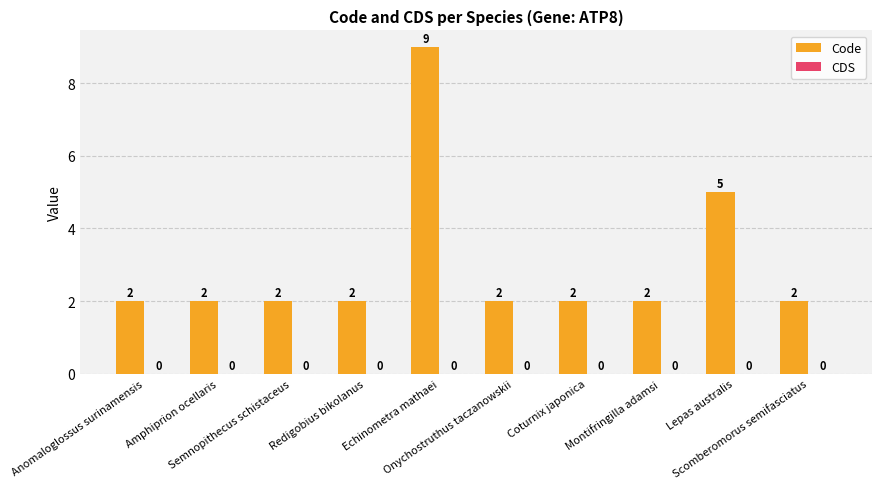

What is the average value?

3